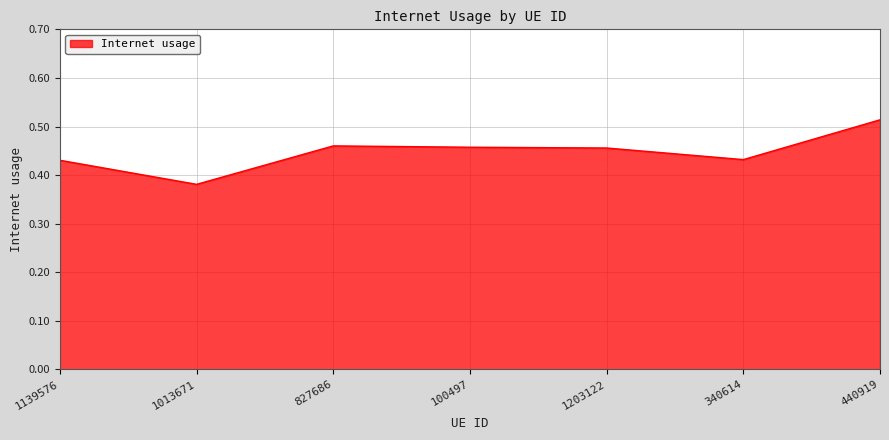

At which label is the value closest to 0?

1013671